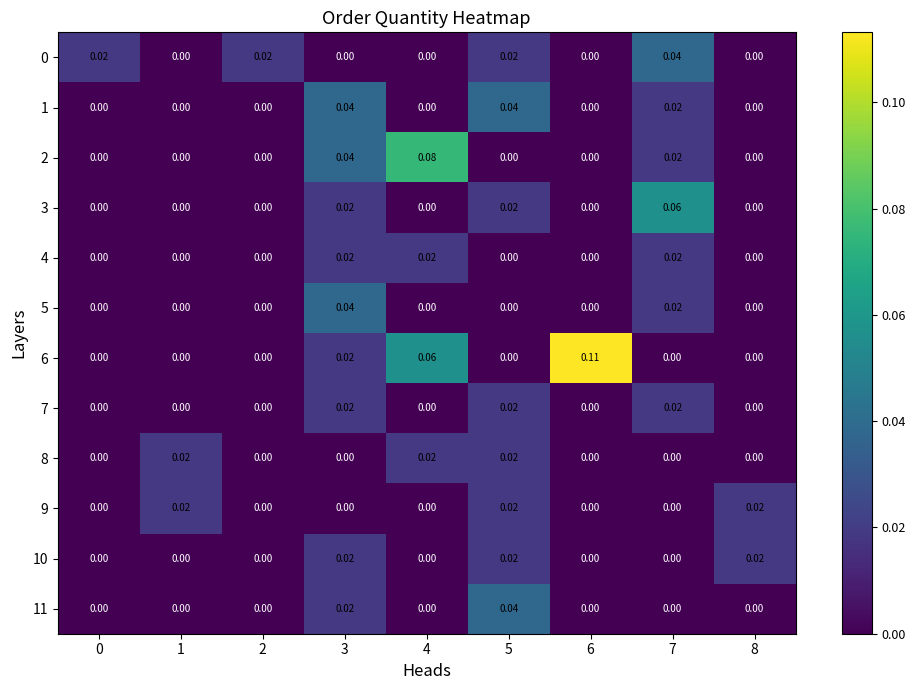

Between 1 and 2, which series saw the biggest shift?

row_0